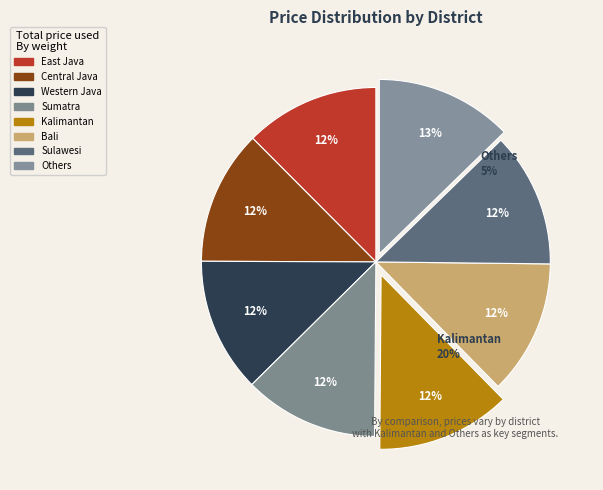

The Bali slice represents 3% of the pie. True or false?

False